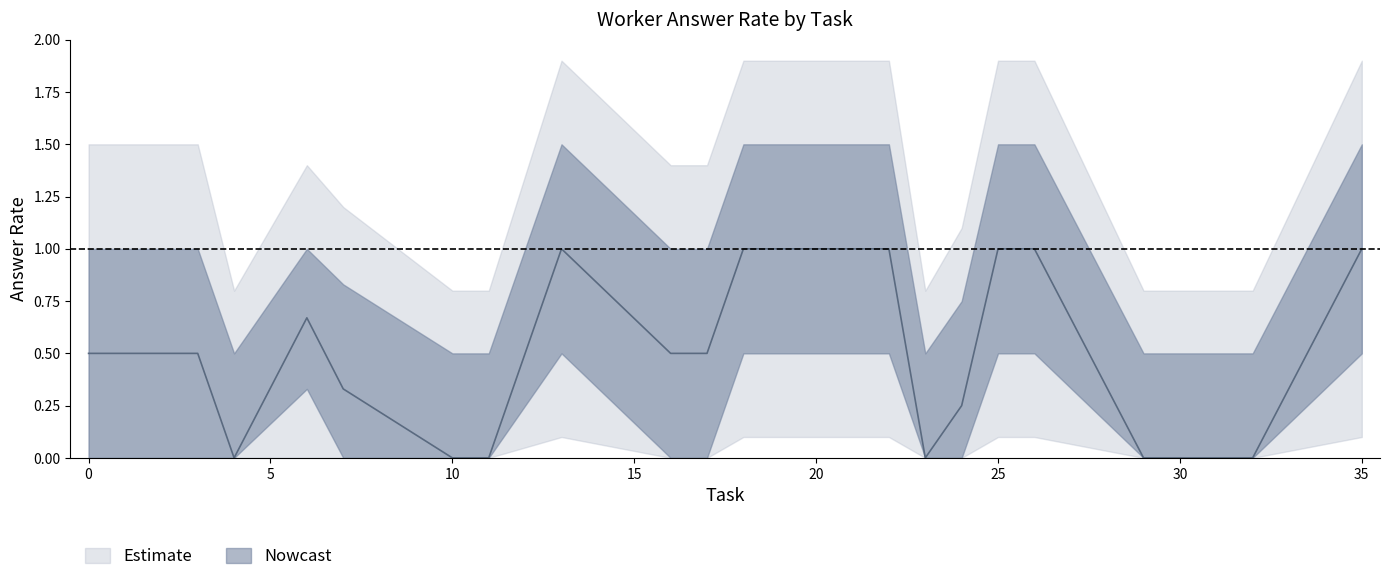

At which category is the sum across all series the highest?

13